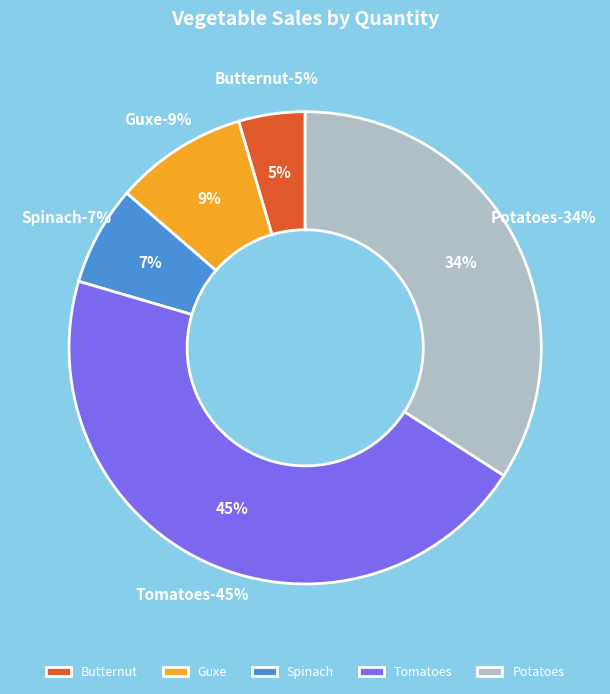

To the nearest percent, what portion does Guxe represent?

9%